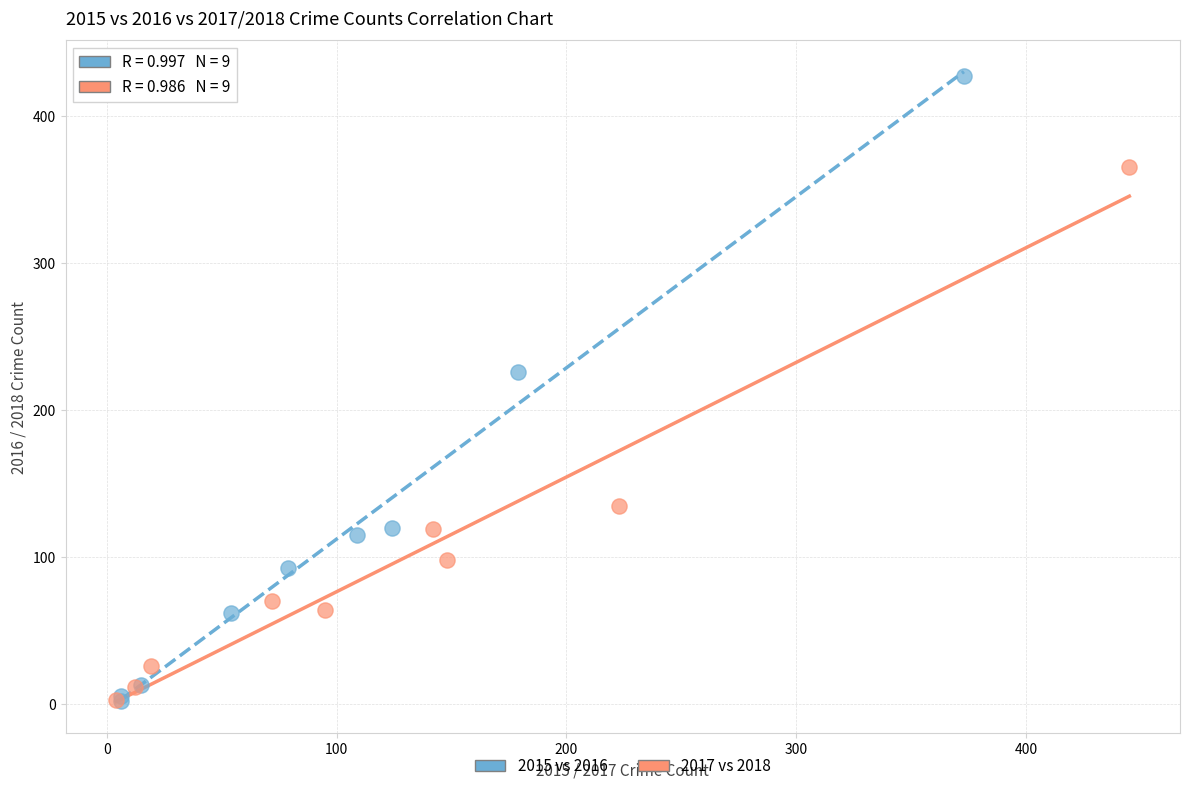

Which series has the widest spread of Y values?

2015 vs 2016